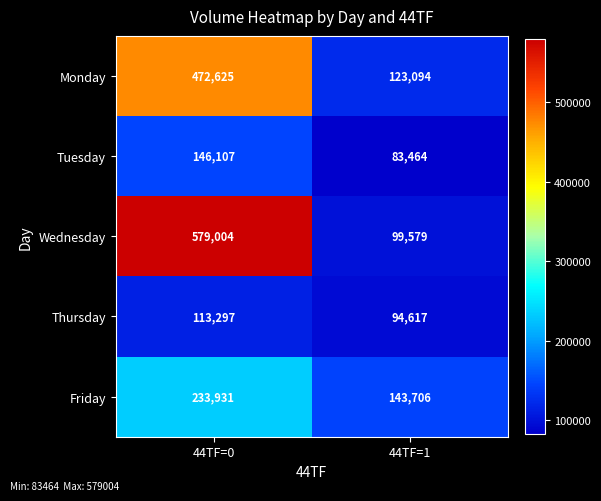

At 44TF=0, list the series in order from smallest to largest.

Thursday, Tuesday, Friday, Monday, Wednesday